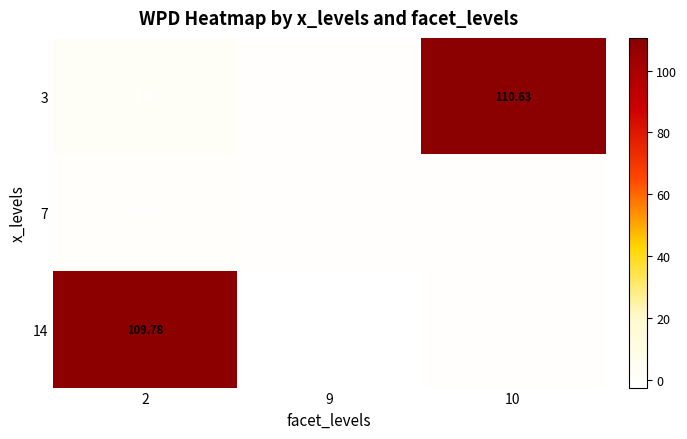

Is the value of 7 at 2 greater than the value of 14 at 9?

Yes